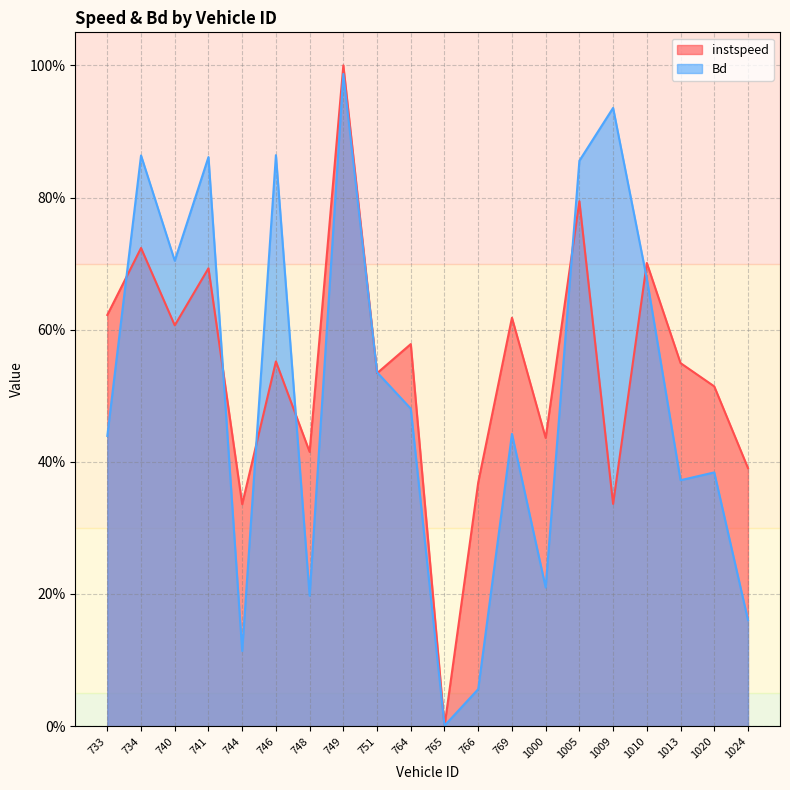

What is the average value of the instspeed series?

0.5